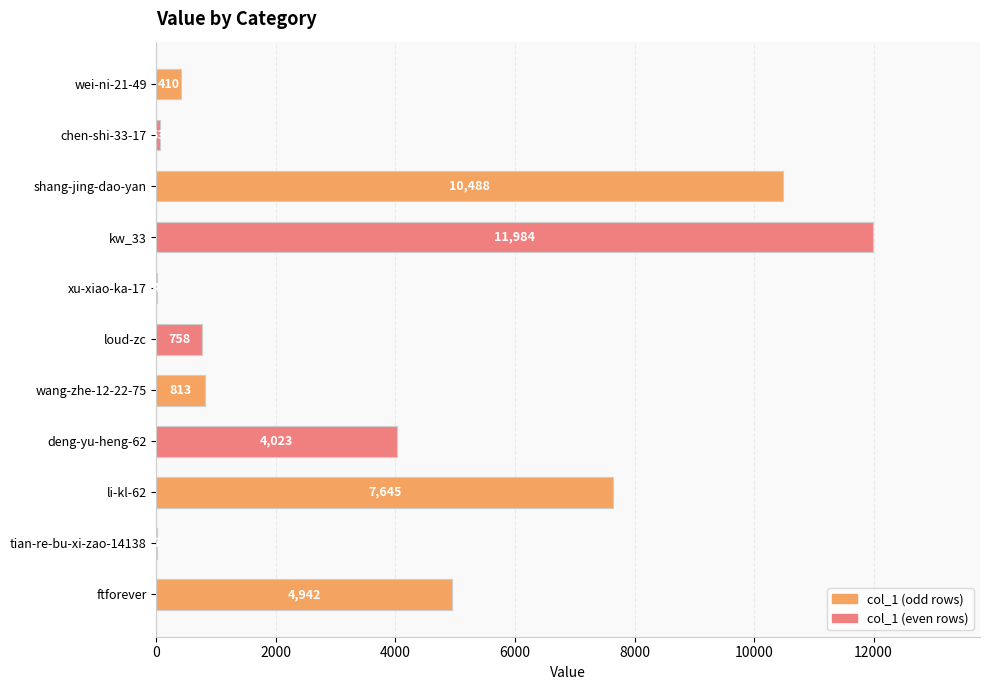

What is the change in value from wei-ni-21-49 to kw_33?

+11574